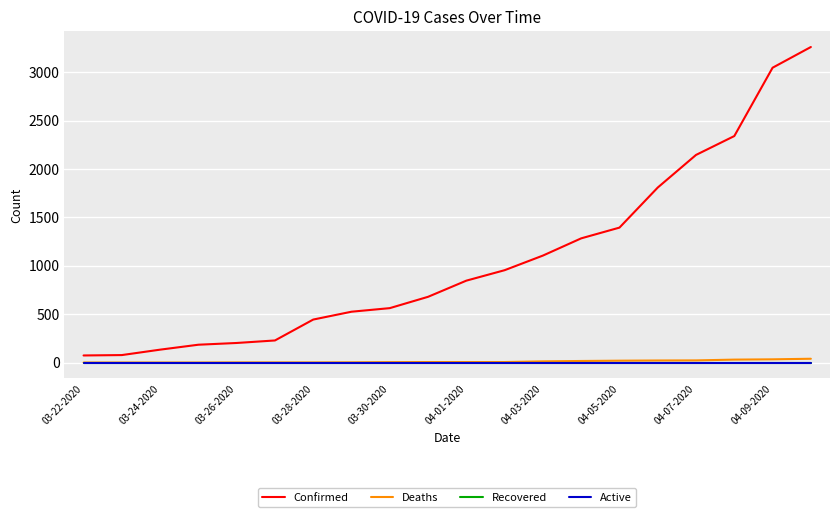

Which series has the largest range (max minus min)?

Confirmed